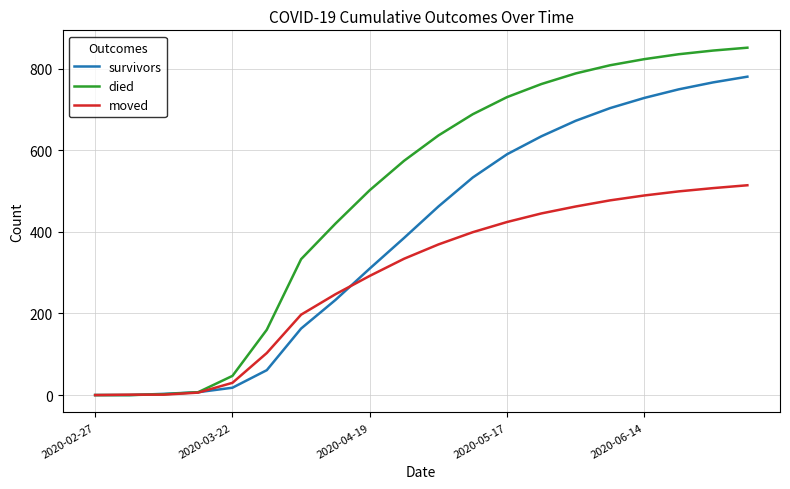

Which series has the largest total across all categories?

died